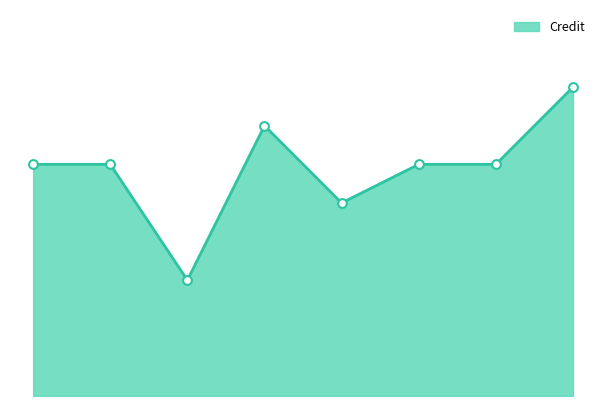

Is this an area chart (filled region under the line)?

Yes